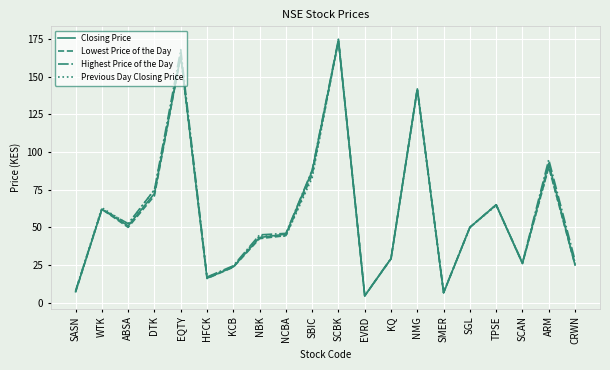

What is the approximate value of Lowest Price of the Day at NBK?

42.5